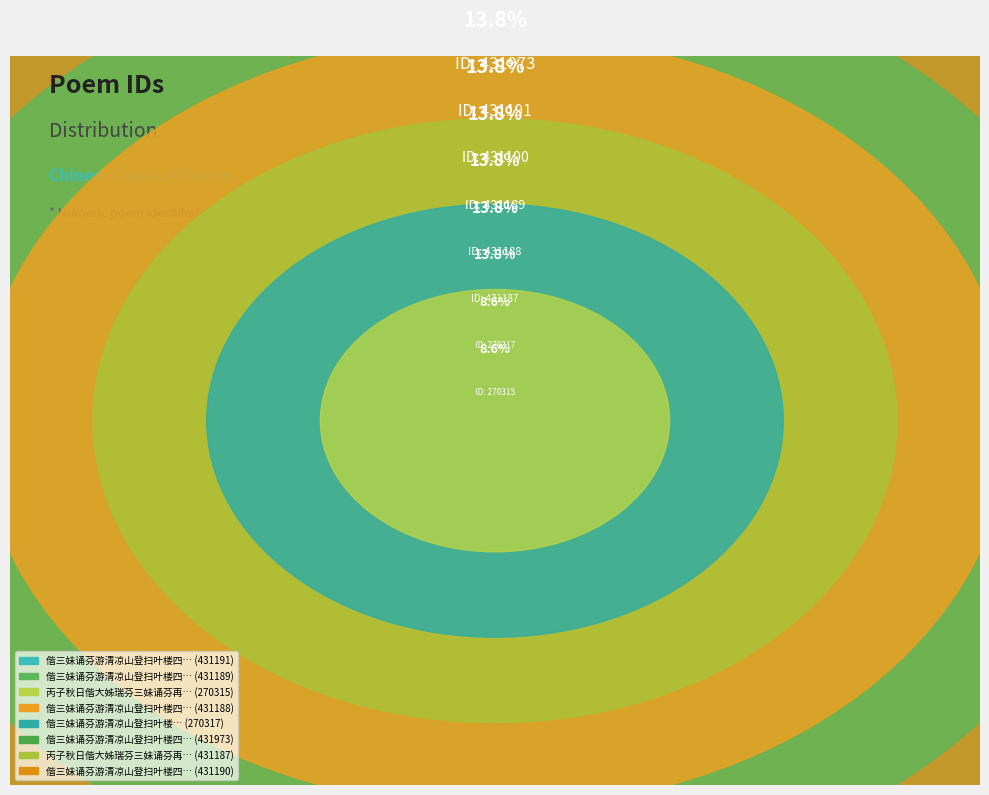

Count the number of slices in the pie.

8